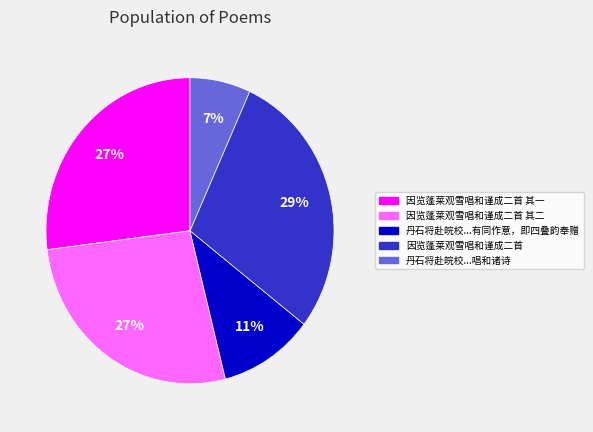

To the nearest percent, what is the average slice percentage?

20%